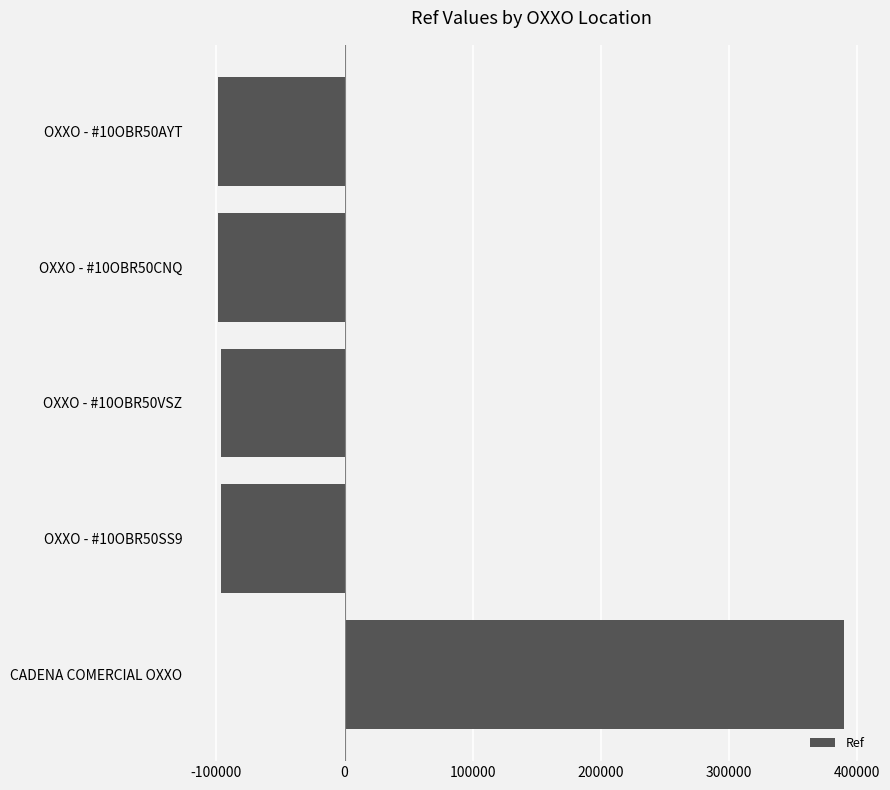

What is the difference between the maximum and minimum values?

488527.0